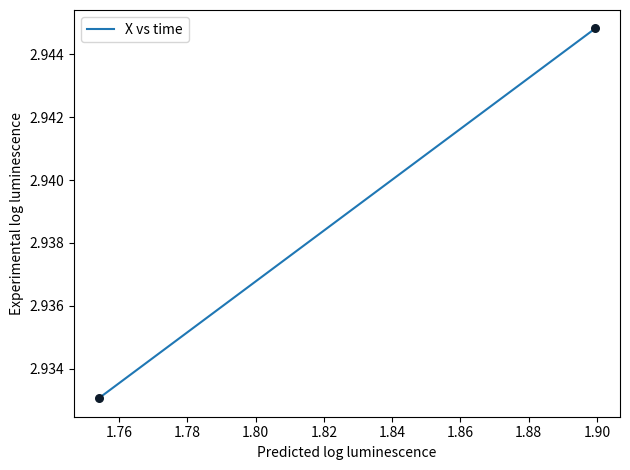

What is the average X value?

1.8